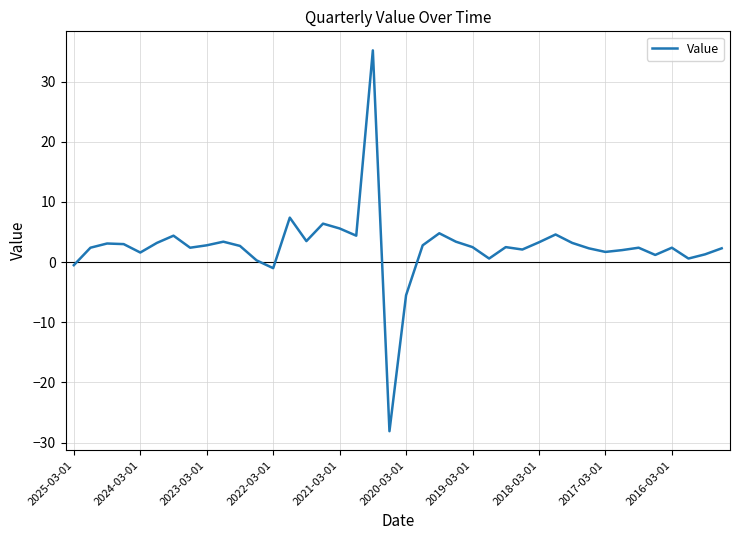

What is the minimum value shown in the chart?

-28.1